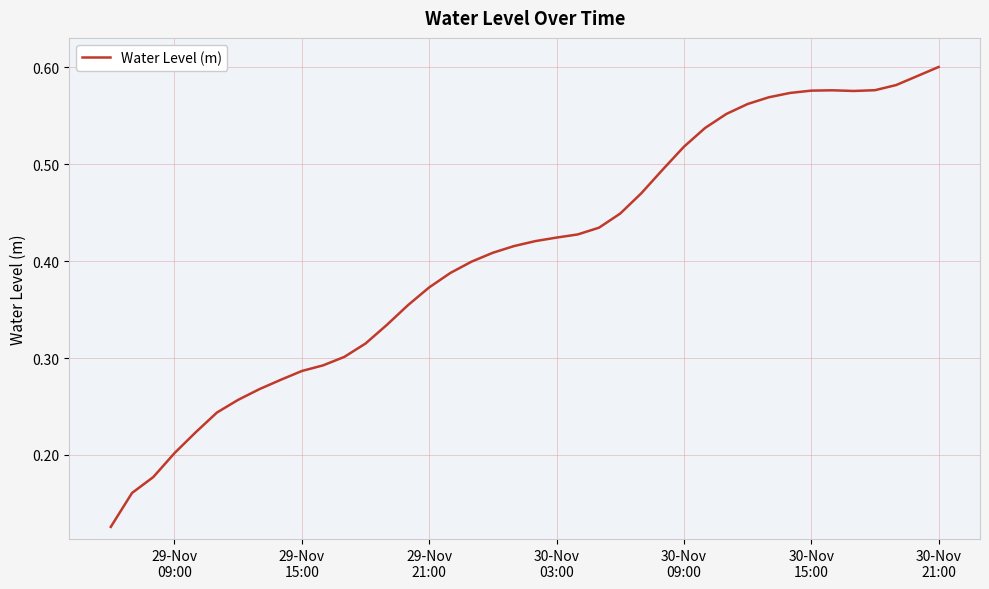

How many lines are shown in the chart?

1